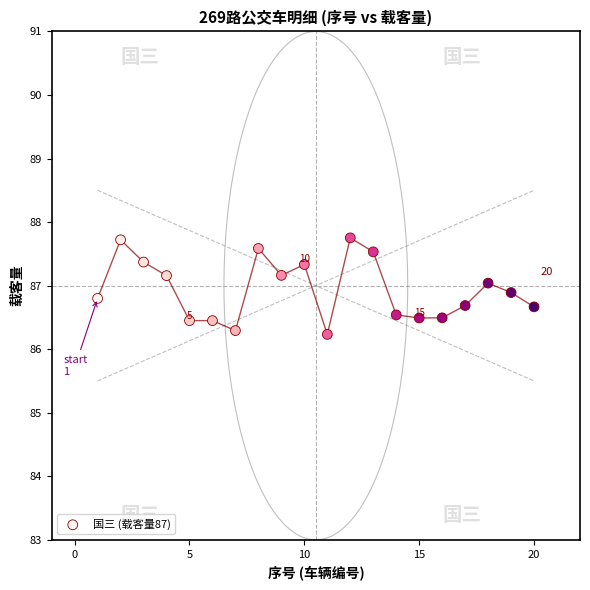

What is the range of X values (max minus min)?

19.0